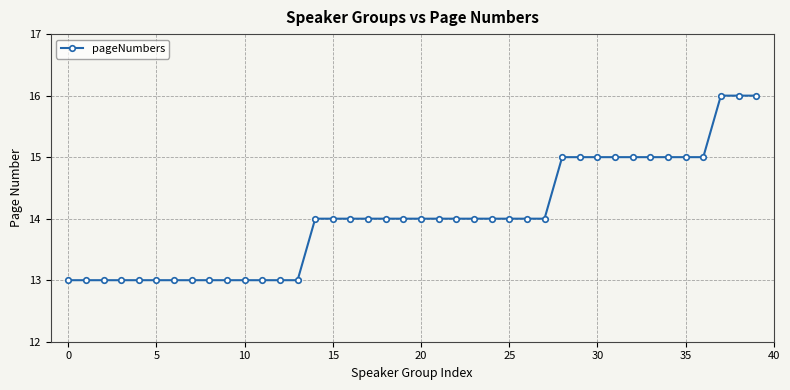

What is the average value?

14